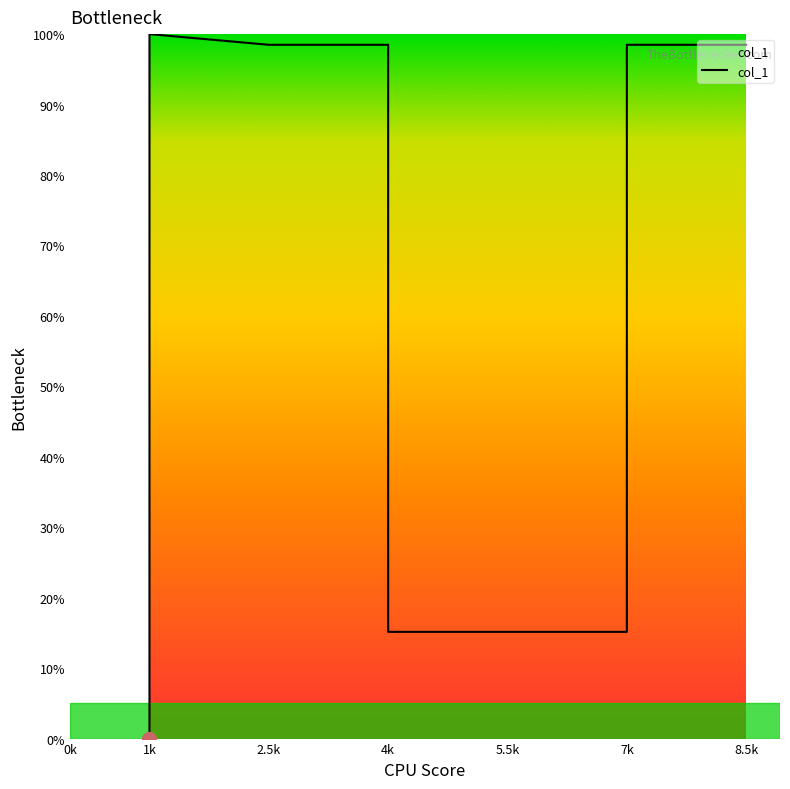

Between 4k and 1k, which is larger?

4k